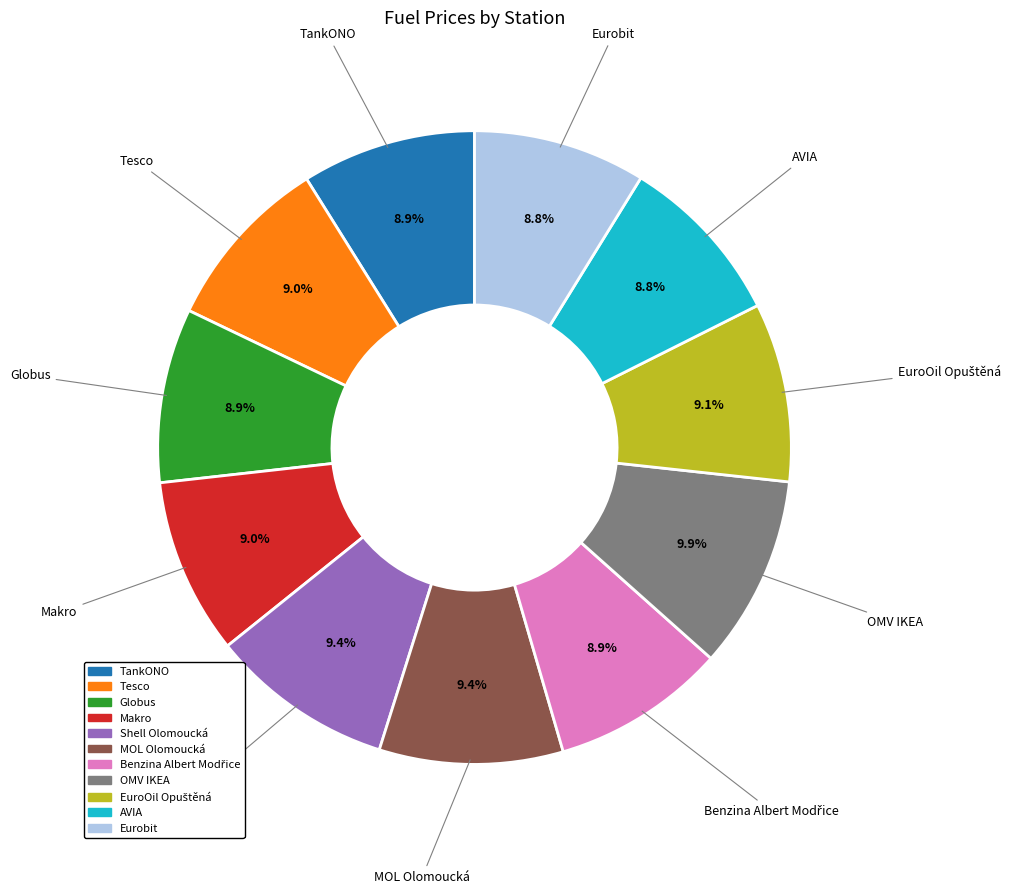

Count the number of slices in the pie.

11